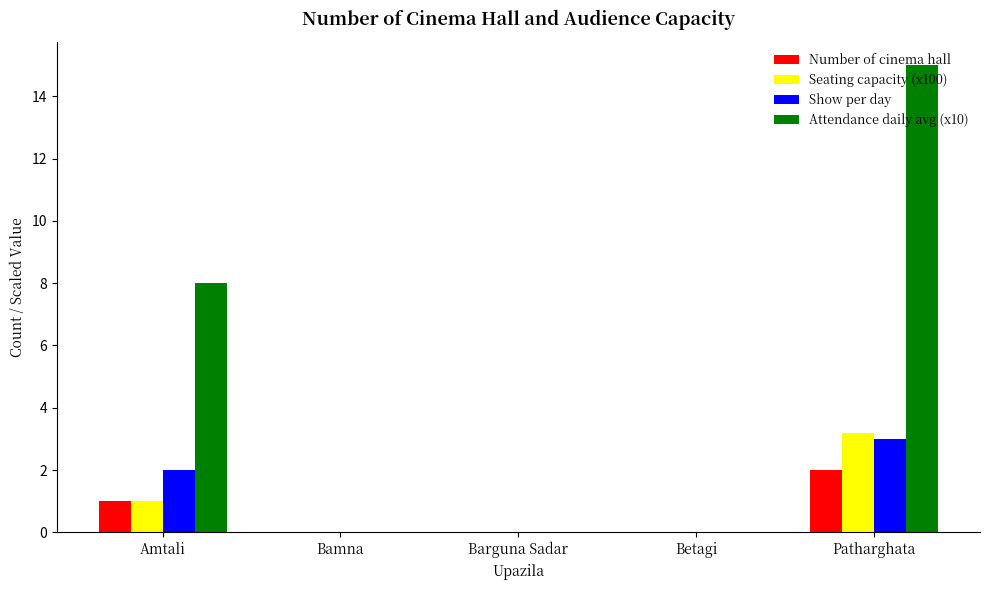

Does the chart contain stacked bars?

No